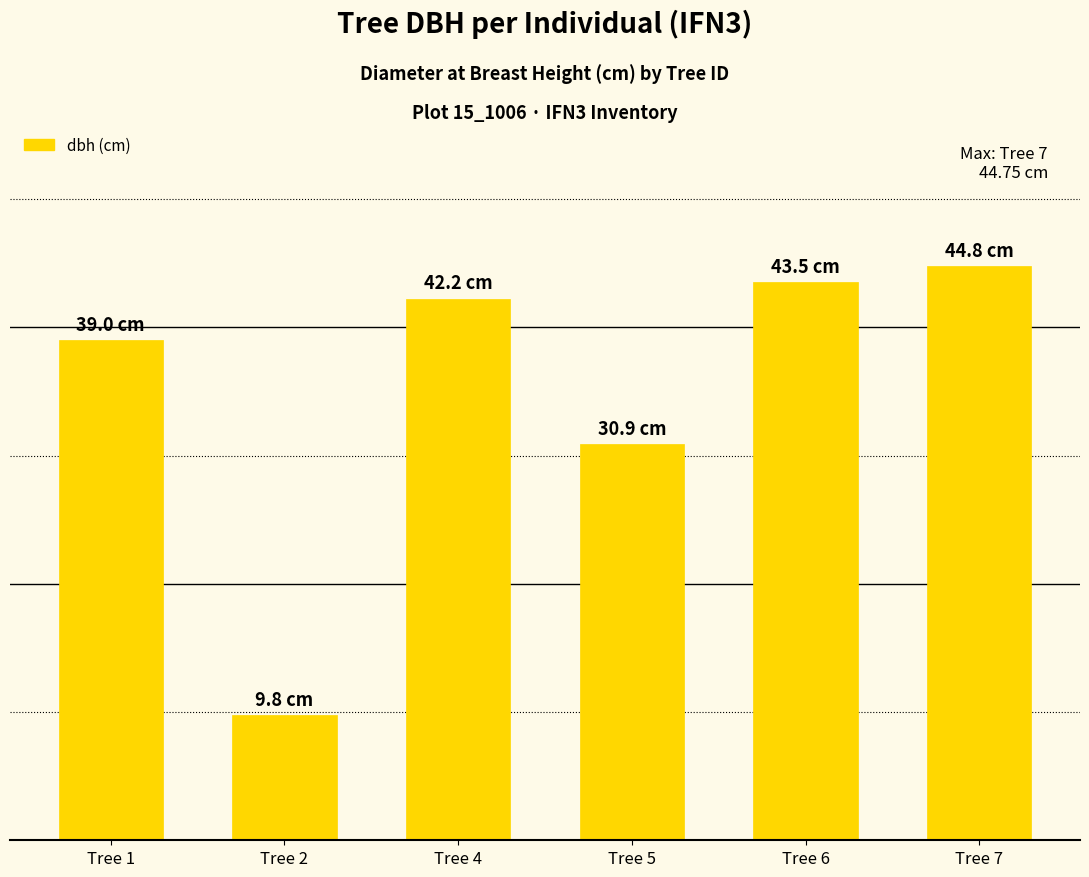

List the labels in order of value, largest first.

Tree 7, Tree 6, Tree 4, Tree 1, Tree 5, Tree 2